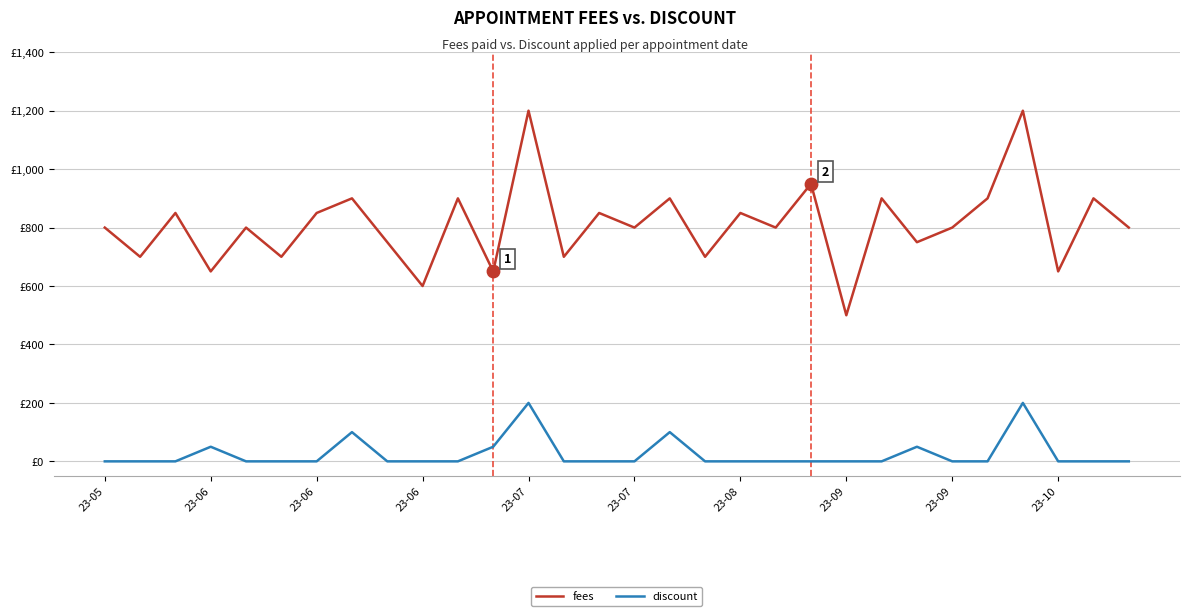

At how many categories does at least one series exceed 870?

9